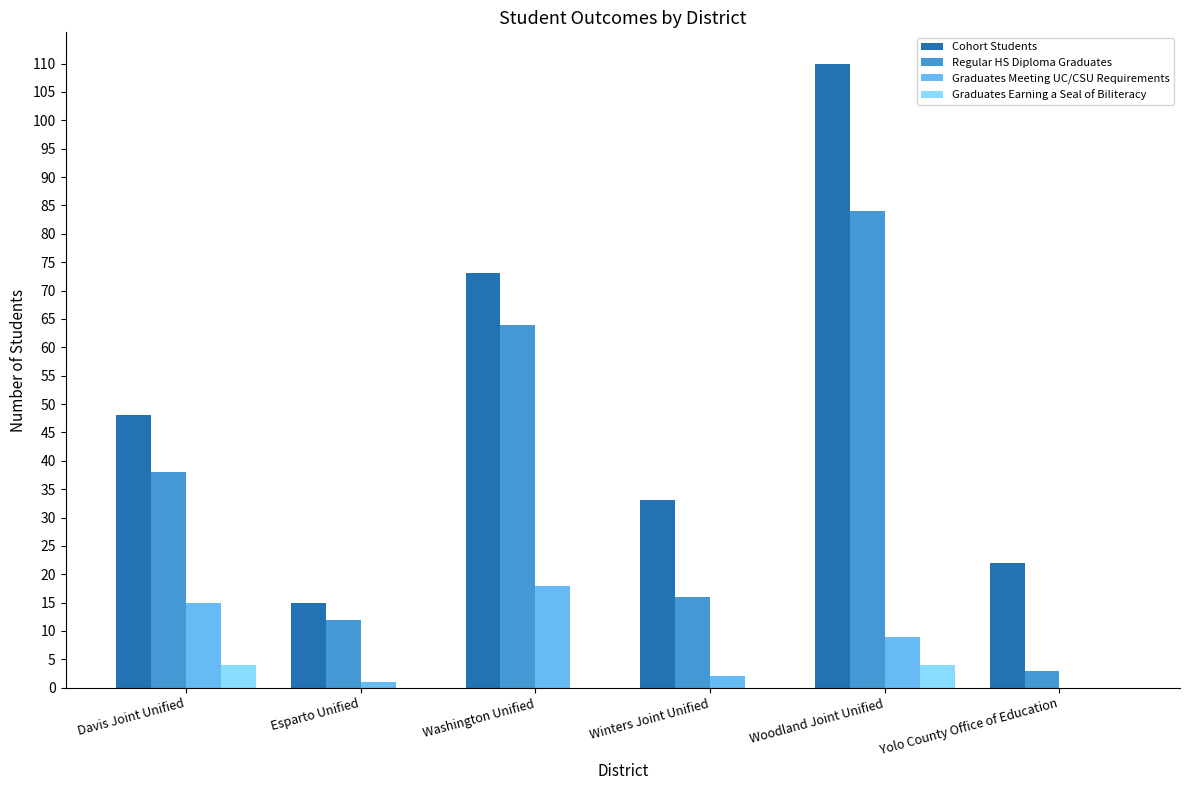

Between Davis Joint Unified and Winters Joint Unified, which series saw the biggest shift?

Regular HS Diploma Graduates